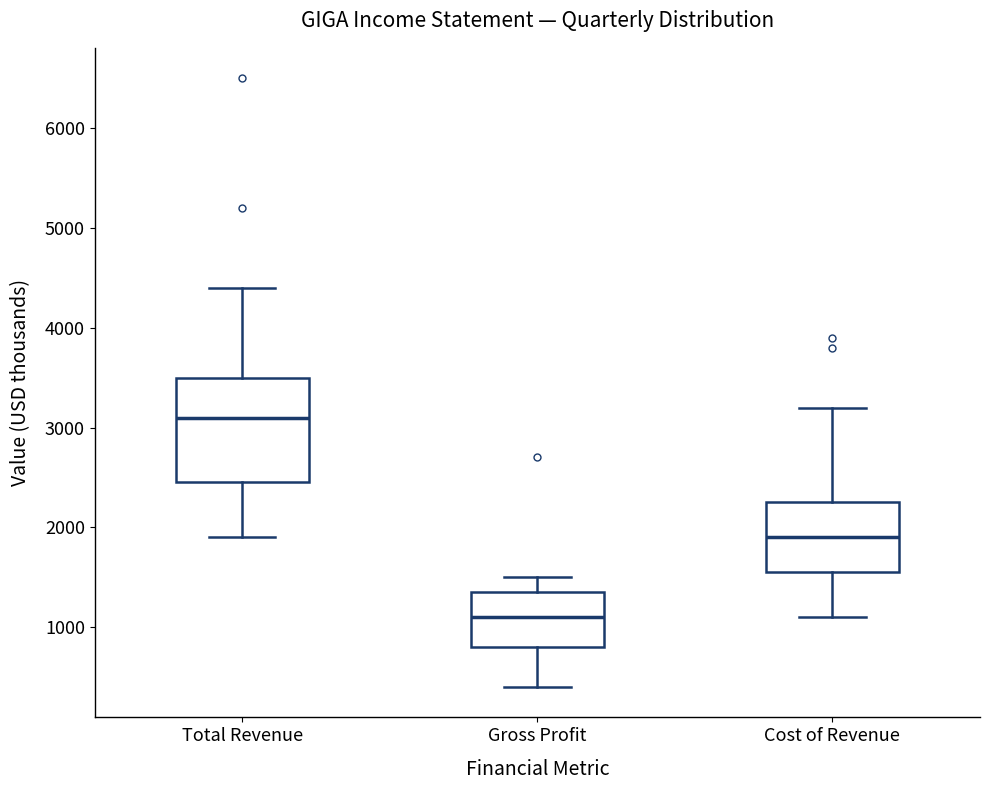

Reading left to right, transcribe this box plot: for each box, give where its median line is, the range the box spans, and where its two whiskers end, as read against the y-axis. The values are not printed on the chart, so give them approximately, as read against the axis.

Total Revenue: median 3100, box 2500 to 3500, whiskers 1900 to 4400
Gross Profit: median 1100, box 800 to 1400, whiskers 400 to 1500
Cost of Revenue: median 1900, box 1600 to 2300, whiskers 1100 to 3200